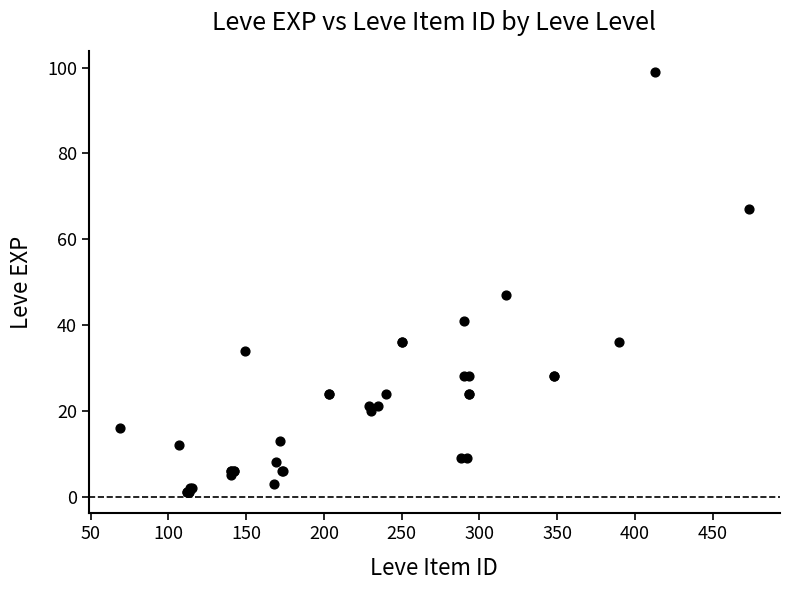

What Y value in the scatter plot is closest to 50?

47